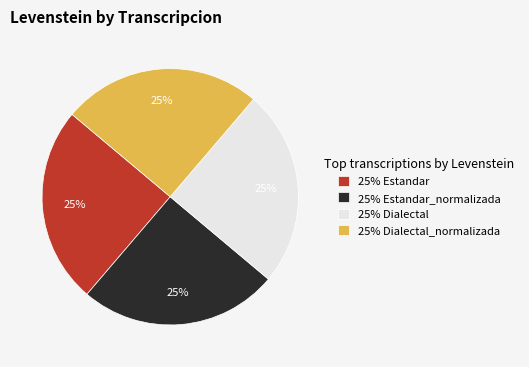

How many segments does this pie chart have?

4